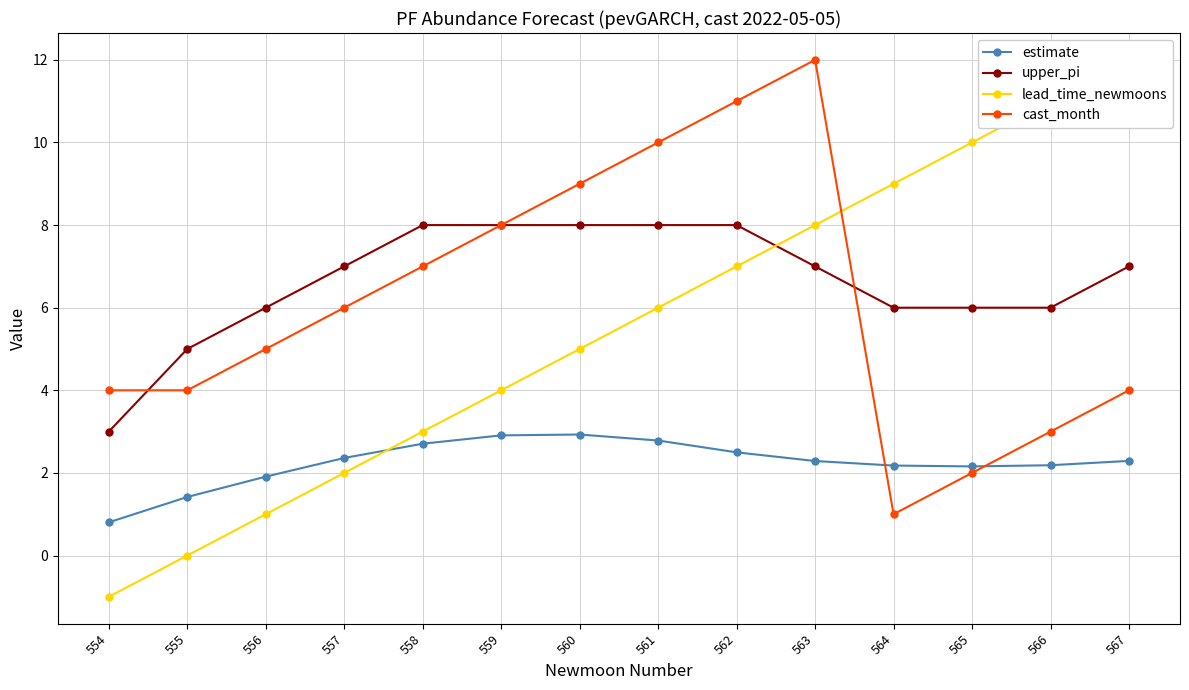

The value of lead_time_newmoons at 565 is 13.2. True or false?

False